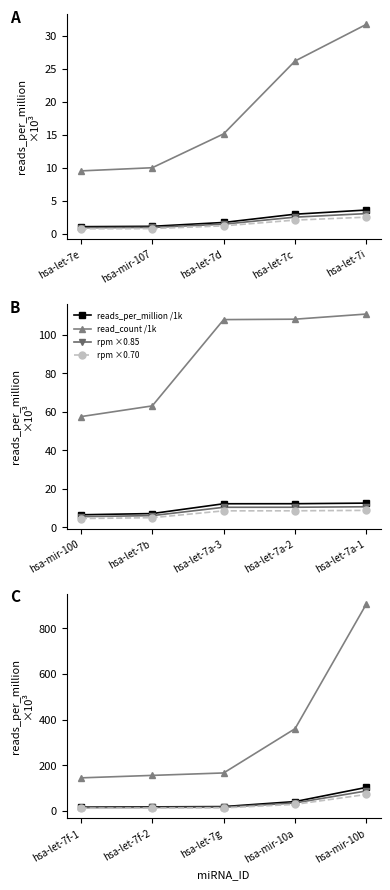

True or false: reads_per_million /1k and read_count /1k intersect in this chart.

False